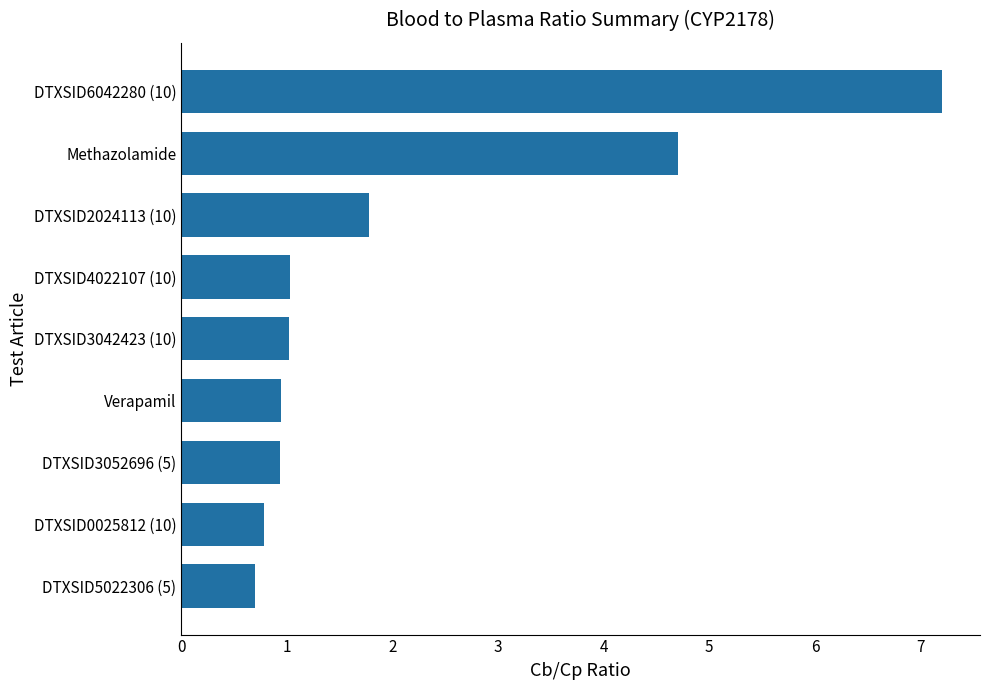

Which label corresponds to the largest value in the chart?

DTXSID6042280 (10)